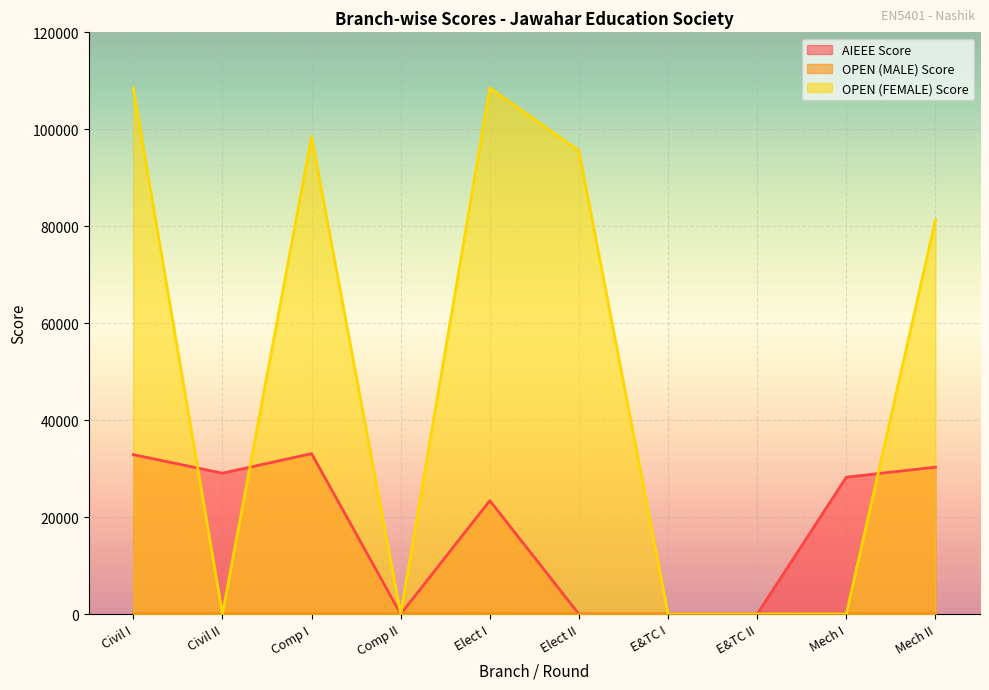

Which label corresponds to the largest value in the chart?

Civil I